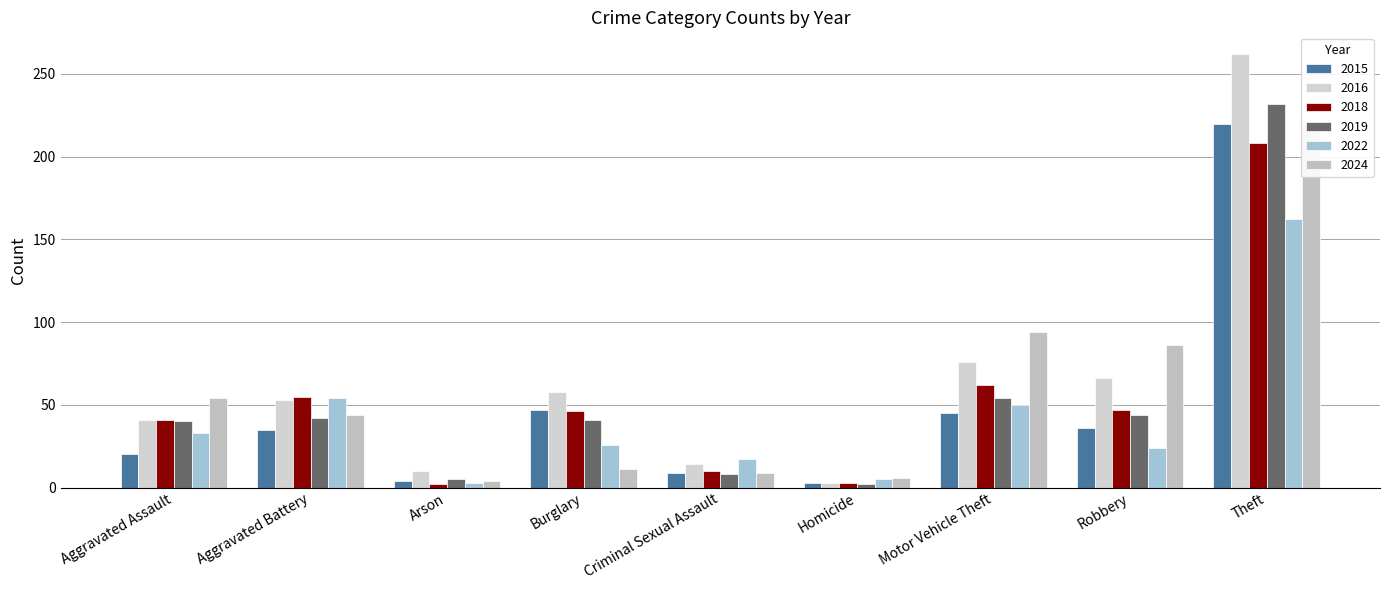

At how many categories does at least one series exceed 260?

1